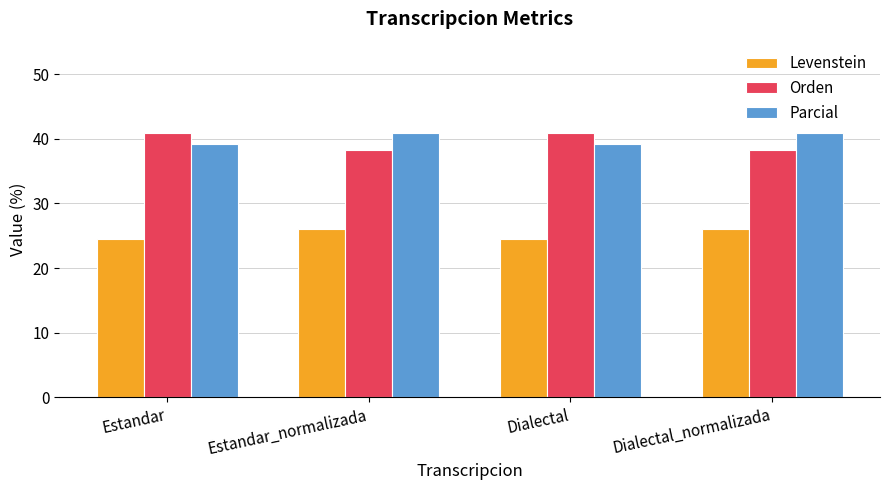

What is the total value across all series at Dialectal?

104.5